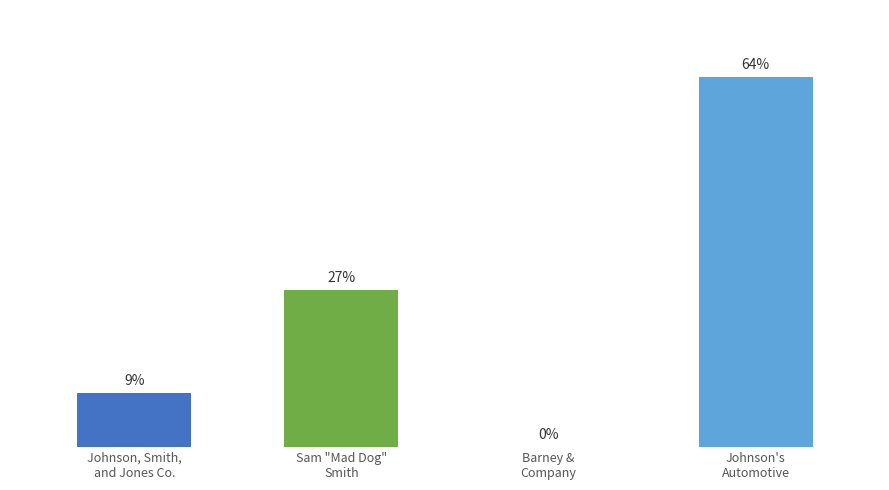

At which category does the chart reach its peak across all series?

Johnson's
Automotive